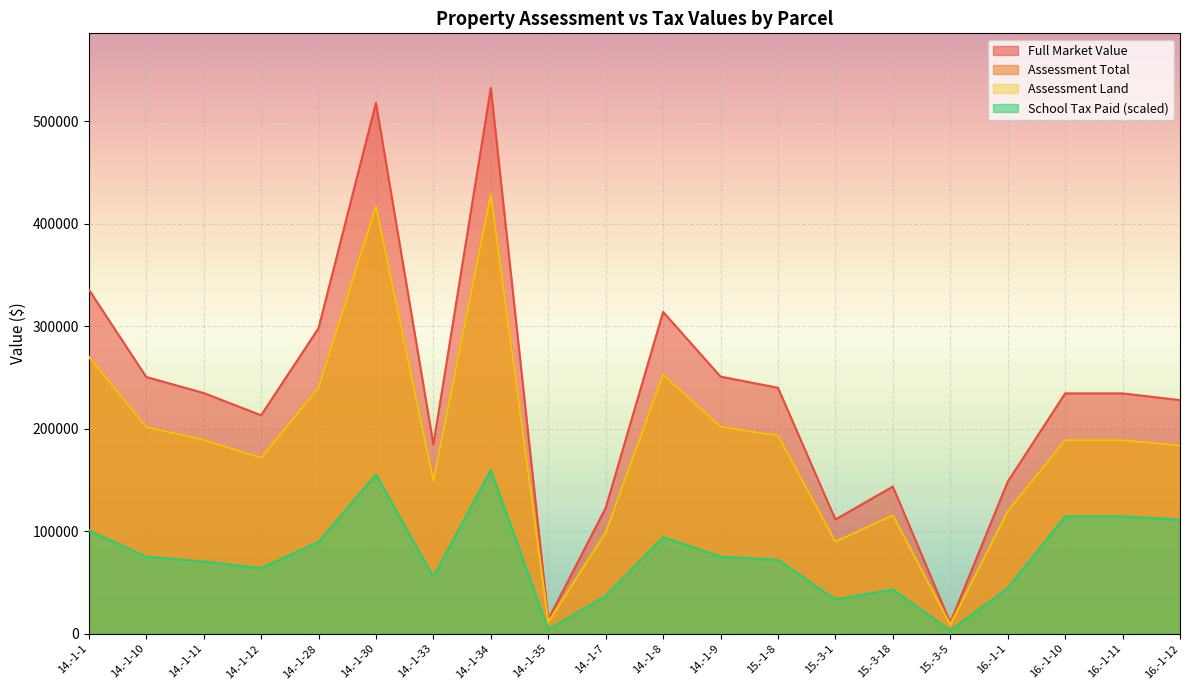

Which series has the widest spread of values?

Full Market Value